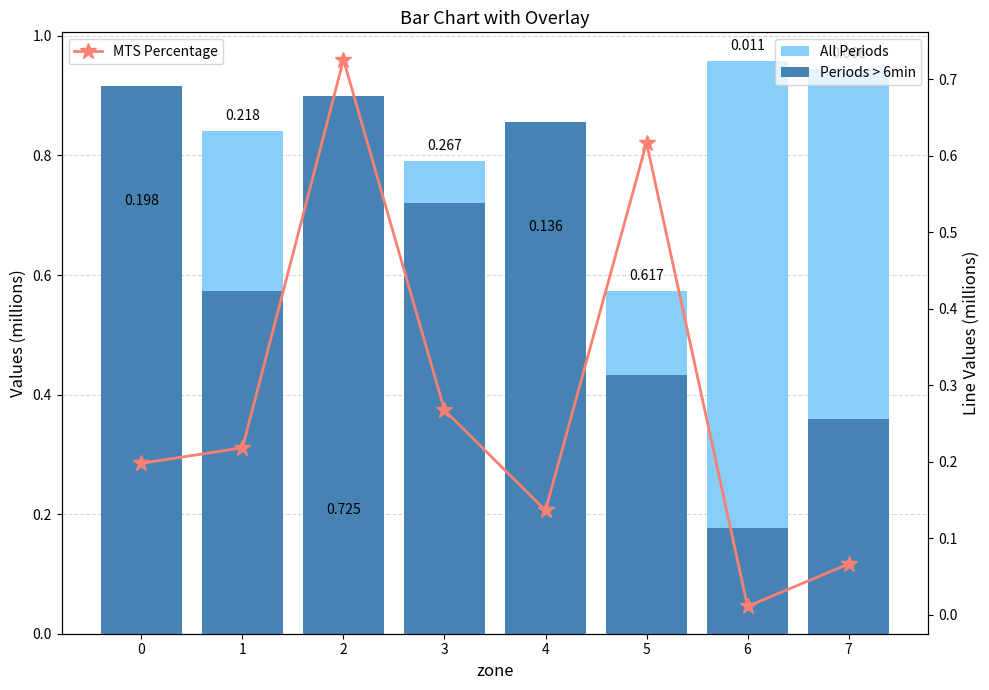

Rank the categories by MTS Percentage value from lowest to highest.

6, 7, 4, 0, 1, 3, 5, 2